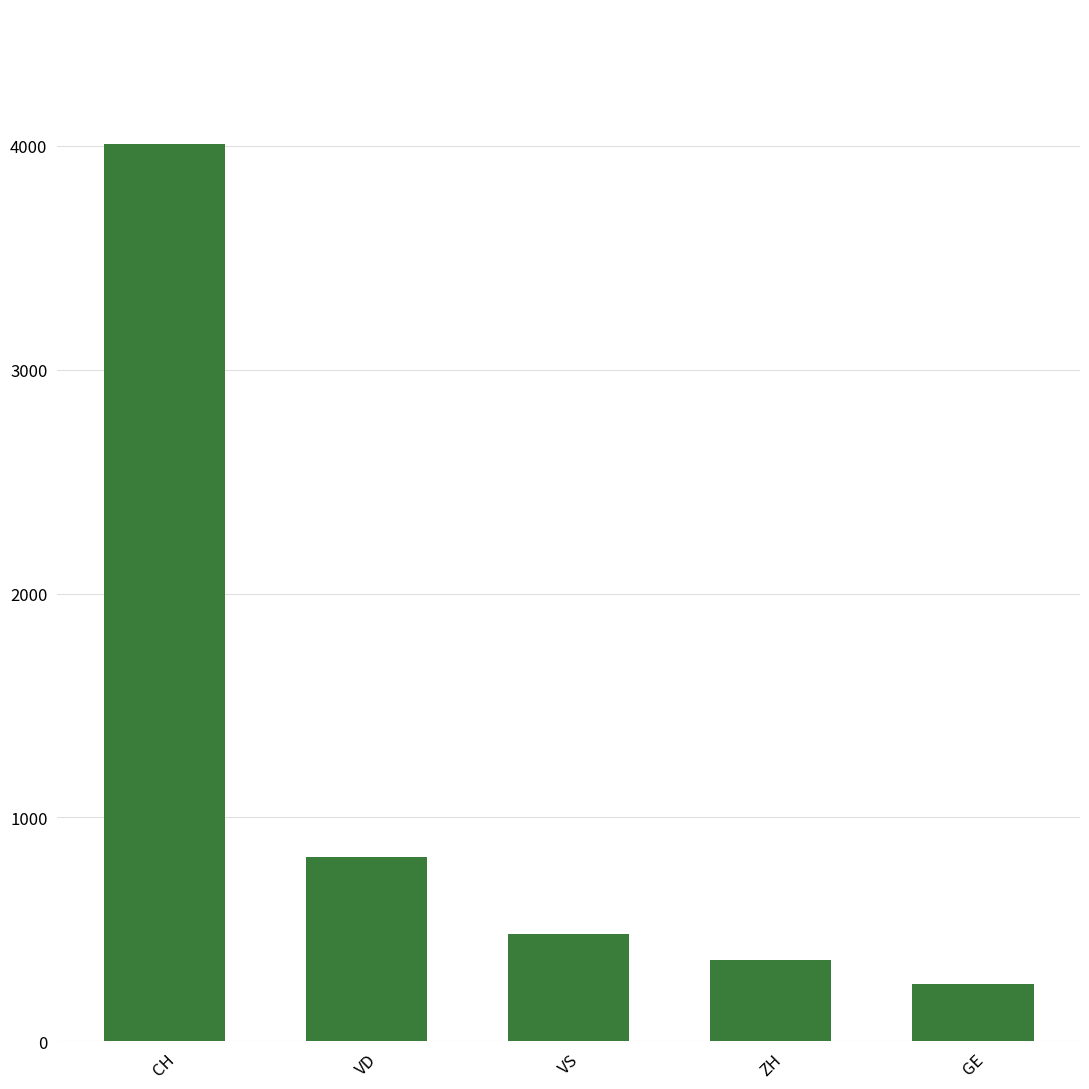

Rank the categories by value from lowest to highest.

GE, ZH, VS, VD, CH